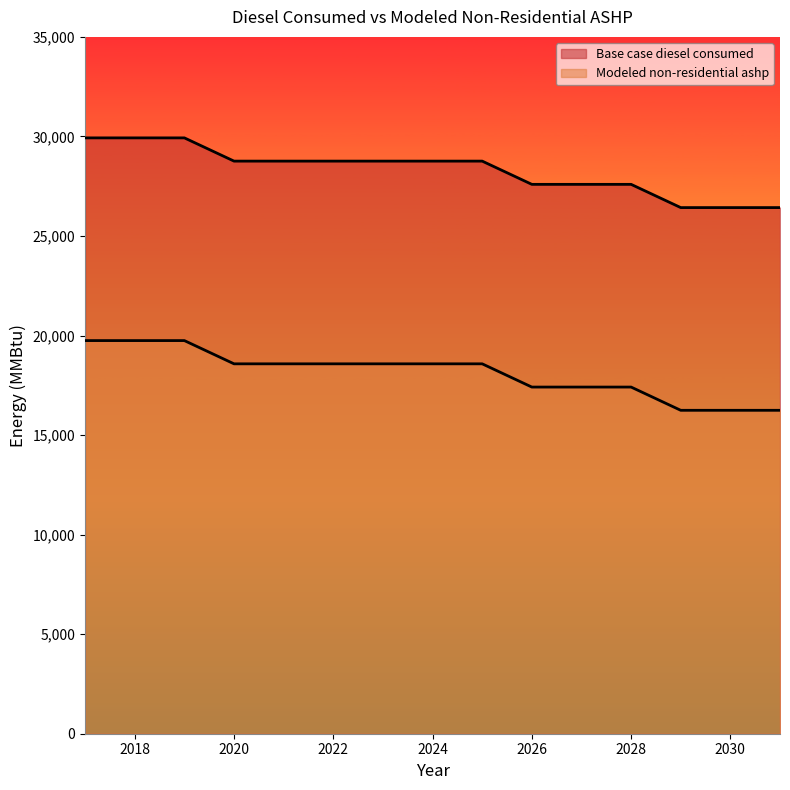

Reading left to right, list all the values displayed in this chart.

Base case diesel consumed: 2017=19746.0	2018=19746.0	2019=19746.0	2020=18578.8	2021=18578.8	2022=18578.8	2023=18578.8	2024=18578.8	2025=18578.8	2026=17411.7	2027=17411.7	2028=17411.7	2029=16244.5	2030=16244.5	2031=16244.5
Modeled non-residential ashp: 2017=29927.7	2018=29927.7	2019=29927.7	2020=28760.6	2021=28760.6	2022=28760.6	2023=28760.6	2024=28760.6	2025=28760.6	2026=27593.4	2027=27593.4	2028=27593.4	2029=26426.2	2030=26426.2	2031=26426.2